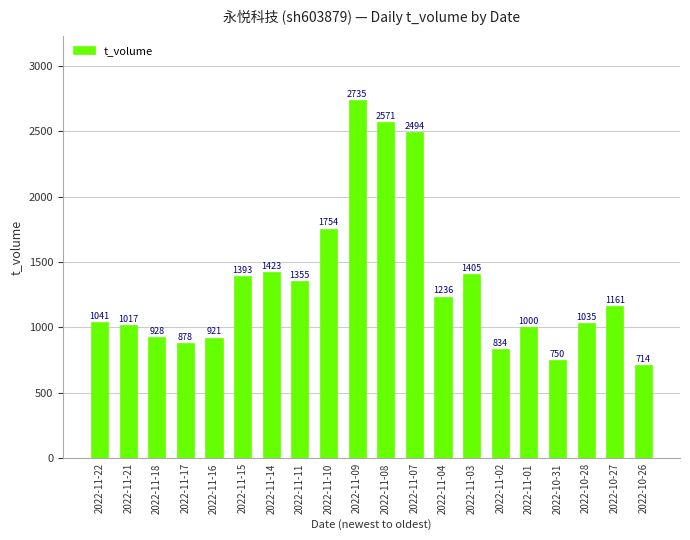

Reading left to right, transcribe all the data shown in this chart.

2022-11-22=1041	2022-11-21=1017	2022-11-18=928	2022-11-17=878	2022-11-16=921	2022-11-15=1393	2022-11-14=1423	2022-11-11=1355	2022-11-10=1754	2022-11-09=2735	2022-11-08=2571	2022-11-07=2494	2022-11-04=1236	2022-11-03=1405	2022-11-02=834	2022-11-01=1000	2022-10-31=750	2022-10-28=1035	2022-10-27=1161	2022-10-26=714